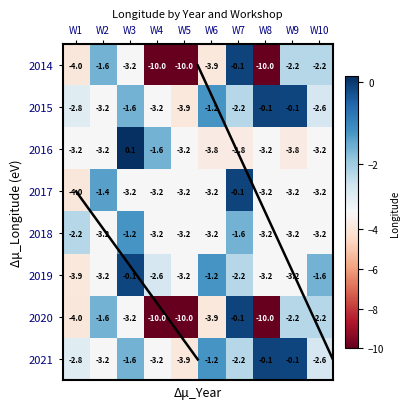

The value of 2021 at W5 is -5.3. True or false?

False